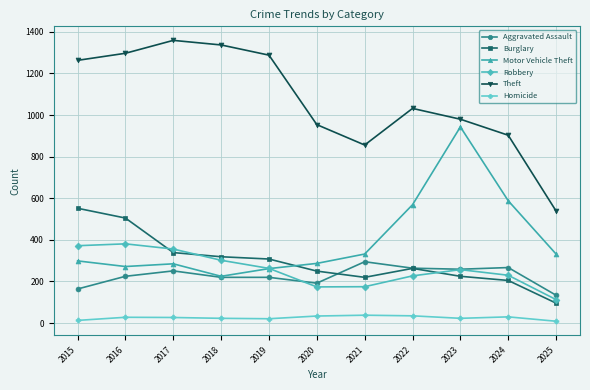

Between 2015 and 2025, which series saw the biggest shift?

Theft